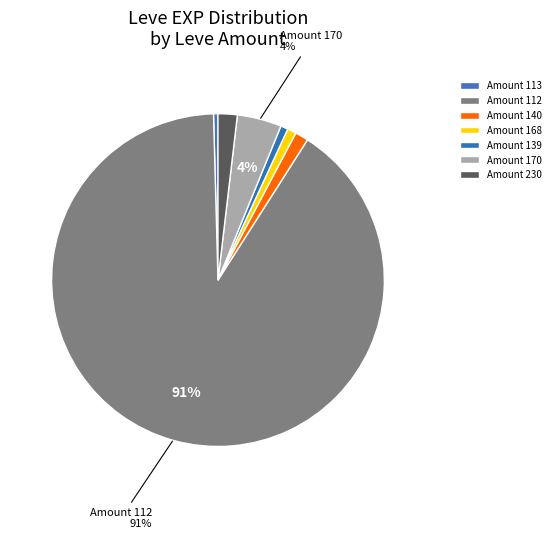

How many slices are in this pie chart?

7